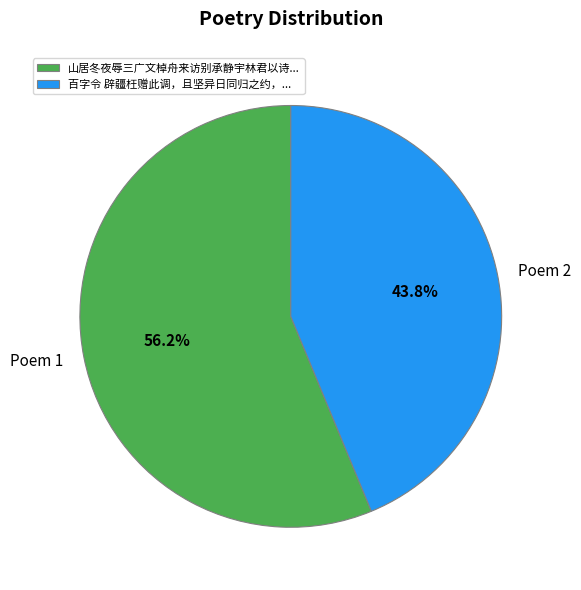

What percentage is NOT represented by 百字令 辟疆枉赠此调，且坚异日同归之约，...?

56.2%